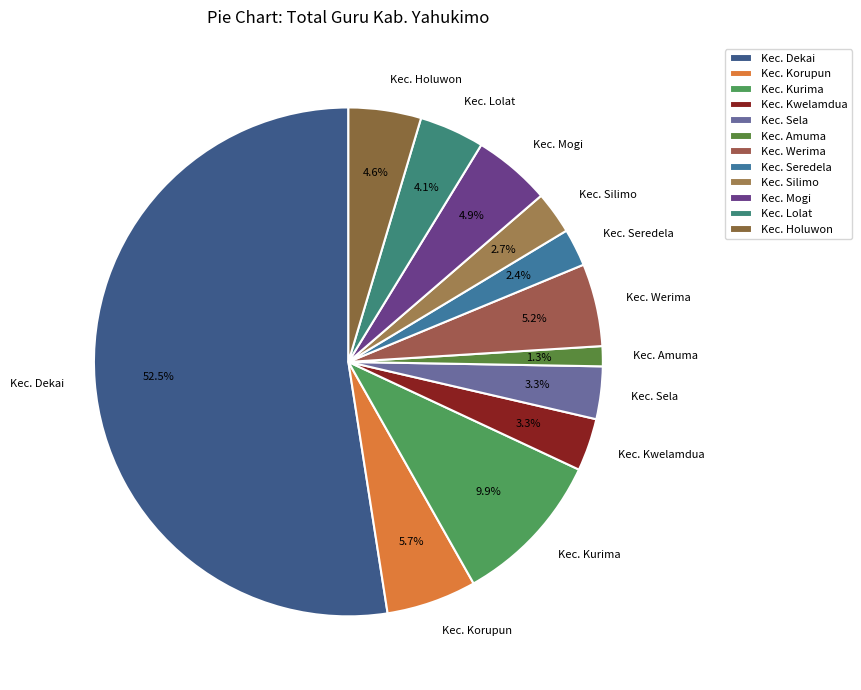

Count the number of slices in the pie.

12